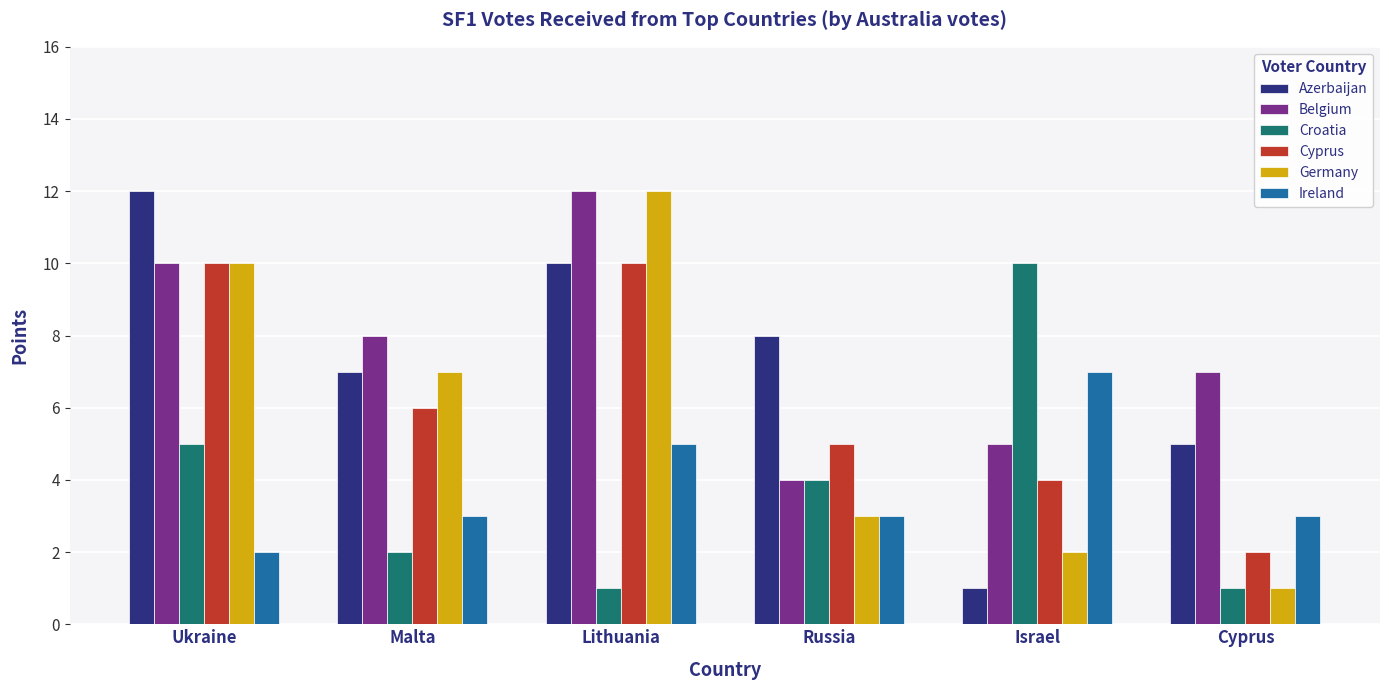

Which category has the lowest value in the Belgium series?

Russia